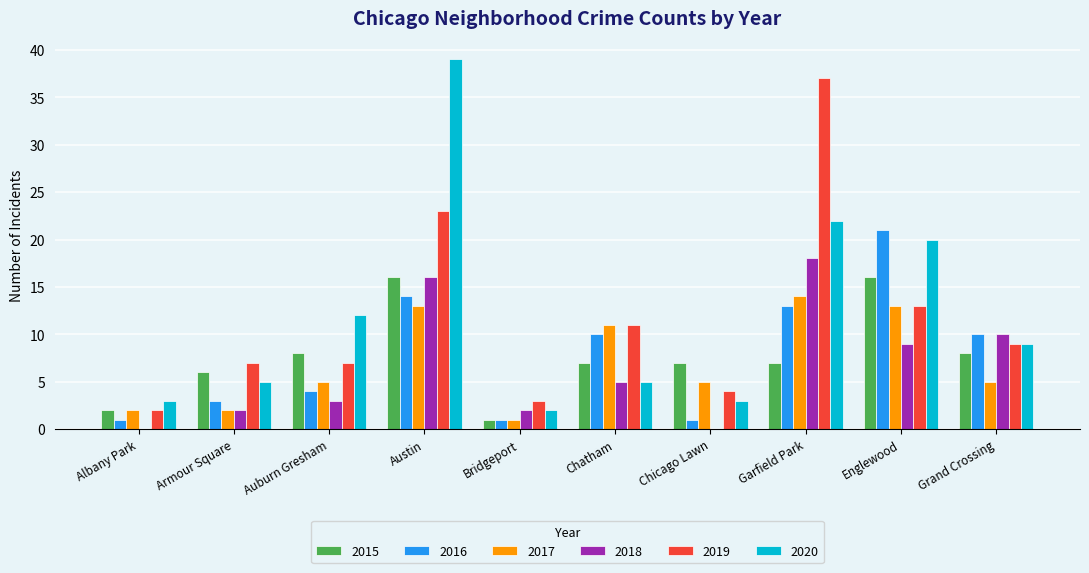

What are all the series names shown in the legend?

2015, 2016, 2017, 2018, 2019, 2020